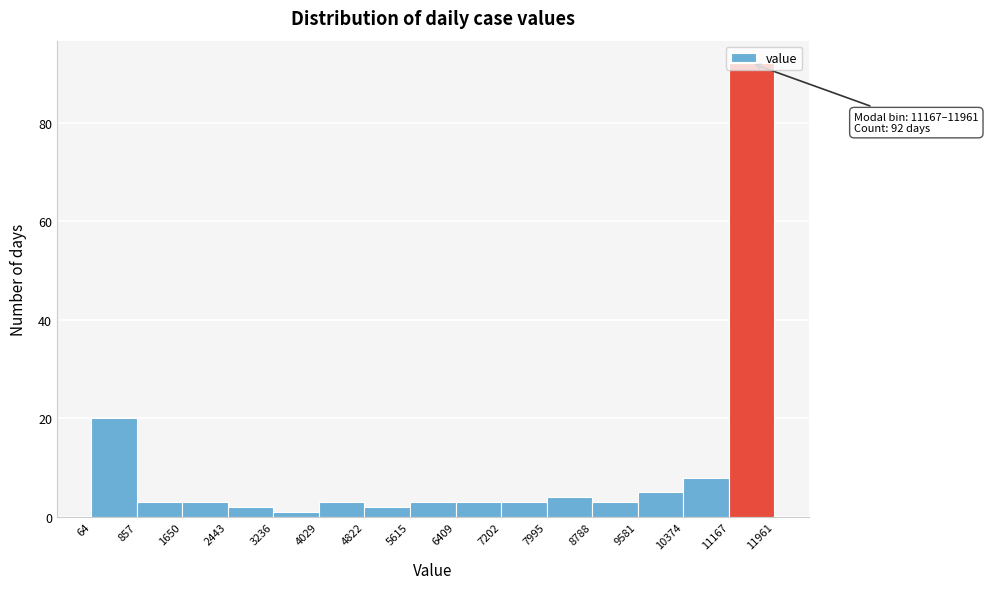

Over which range of the x-axis is the bar tallest?

11167 to 11961